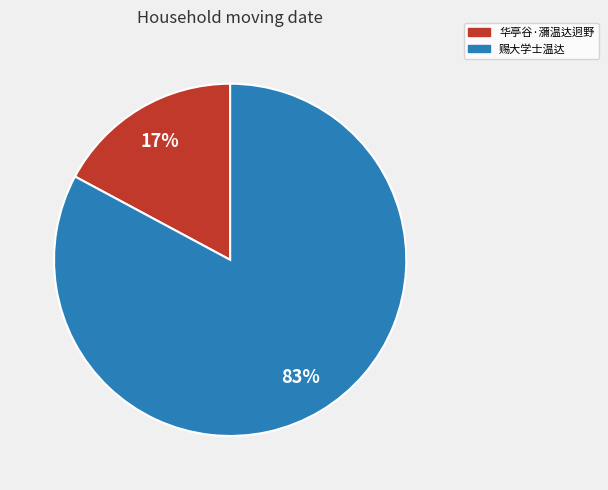

To the nearest percent, what portion does 华亭谷·瀰温达迥野 represent?

17%